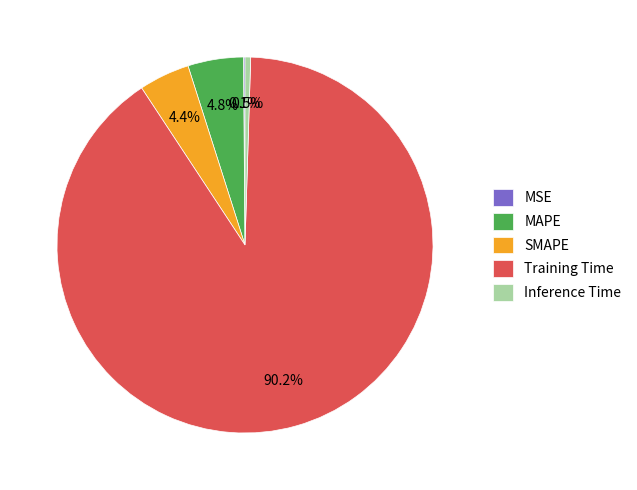

What percentage is the MAPE slice, to the nearest percent?

5%